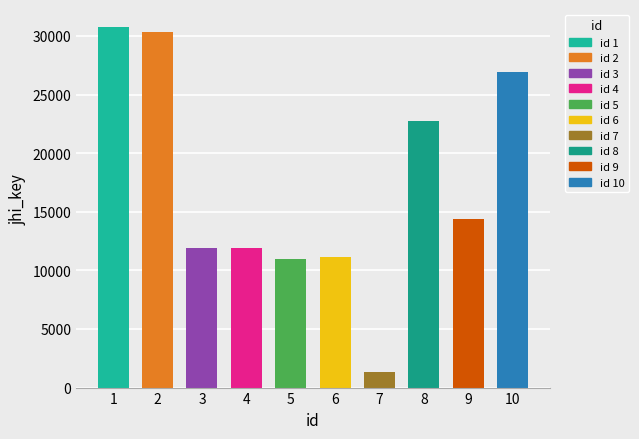

Rank the categories by value from highest to lowest.

1, 2, 10, 8, 9, 3, 4, 6, 5, 7